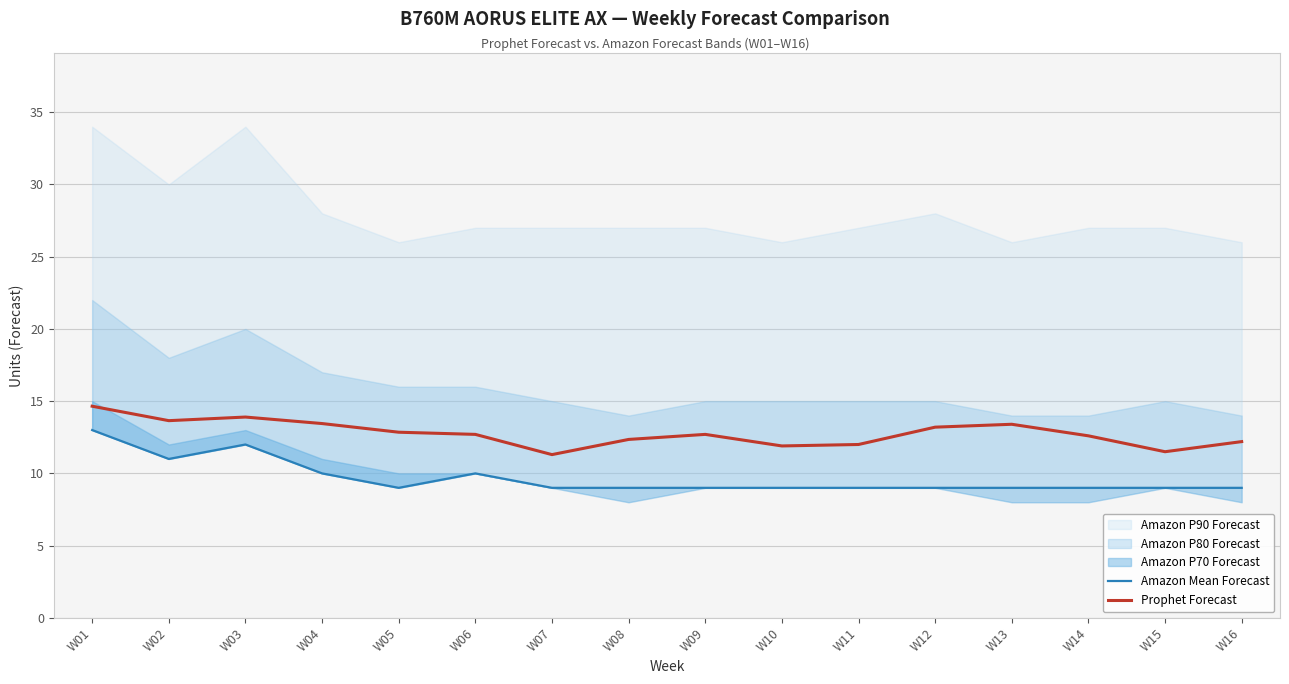

What is the spread (max minus min) of values at W08?

3.3